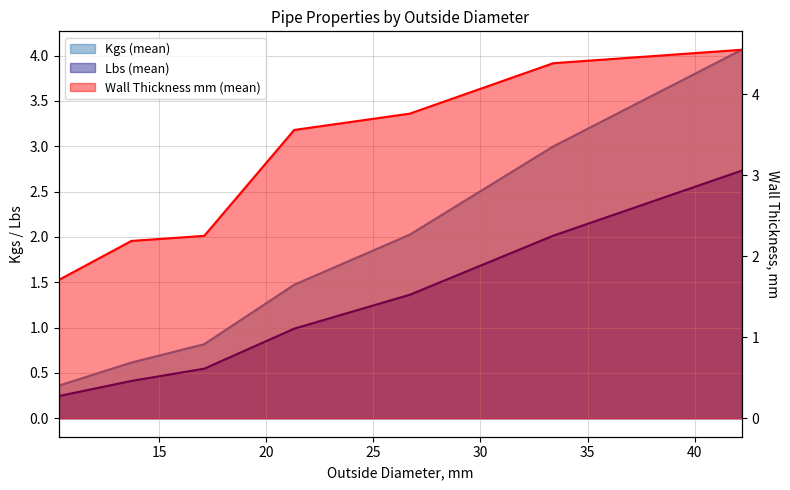

What is the minimum value for Wall Thickness mm (mean)?

1.7